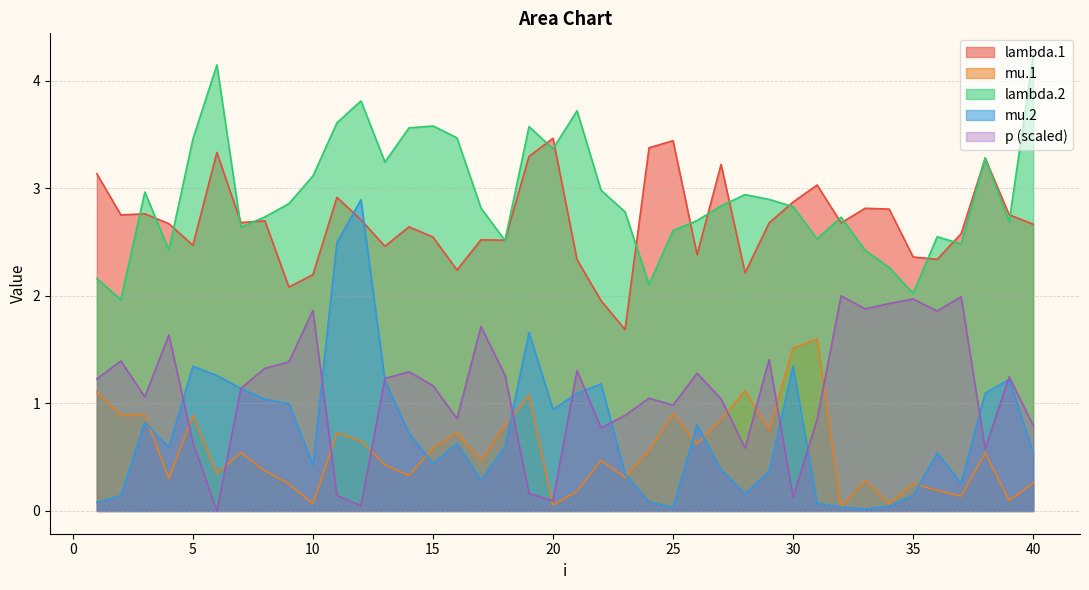

Which series has the largest range (max minus min)?

mu.2